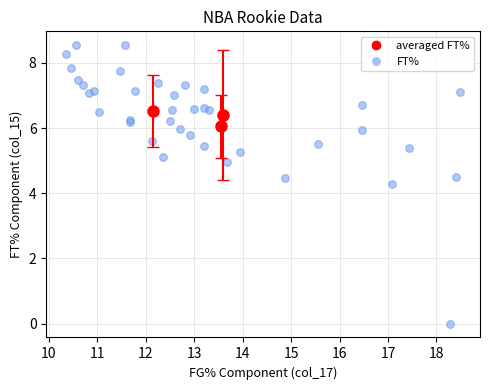

What Y value in the scatter plot is closest to 4?

4.3